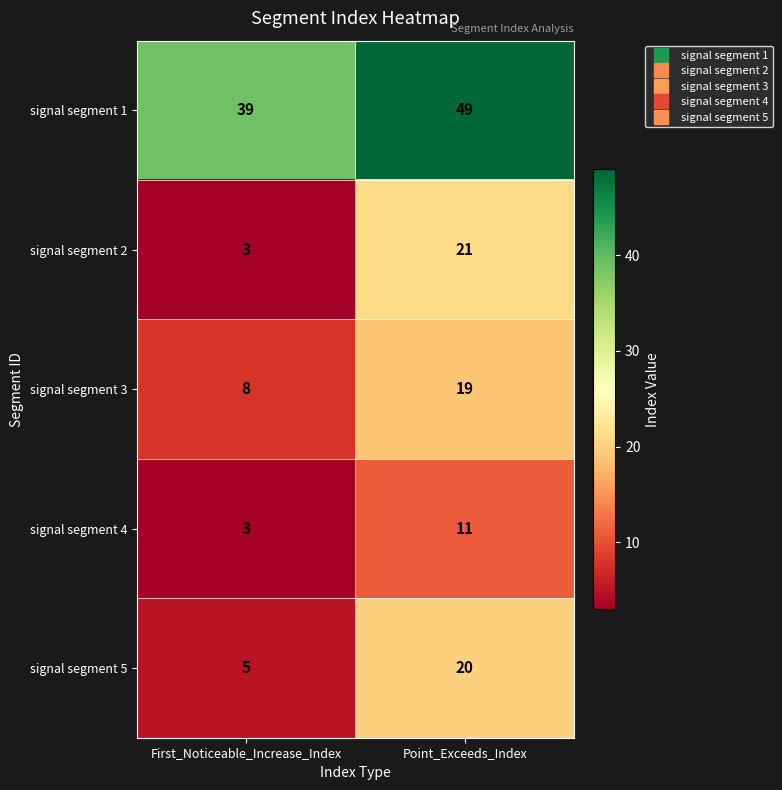

What is the sum of all signal segment 4 values?

14